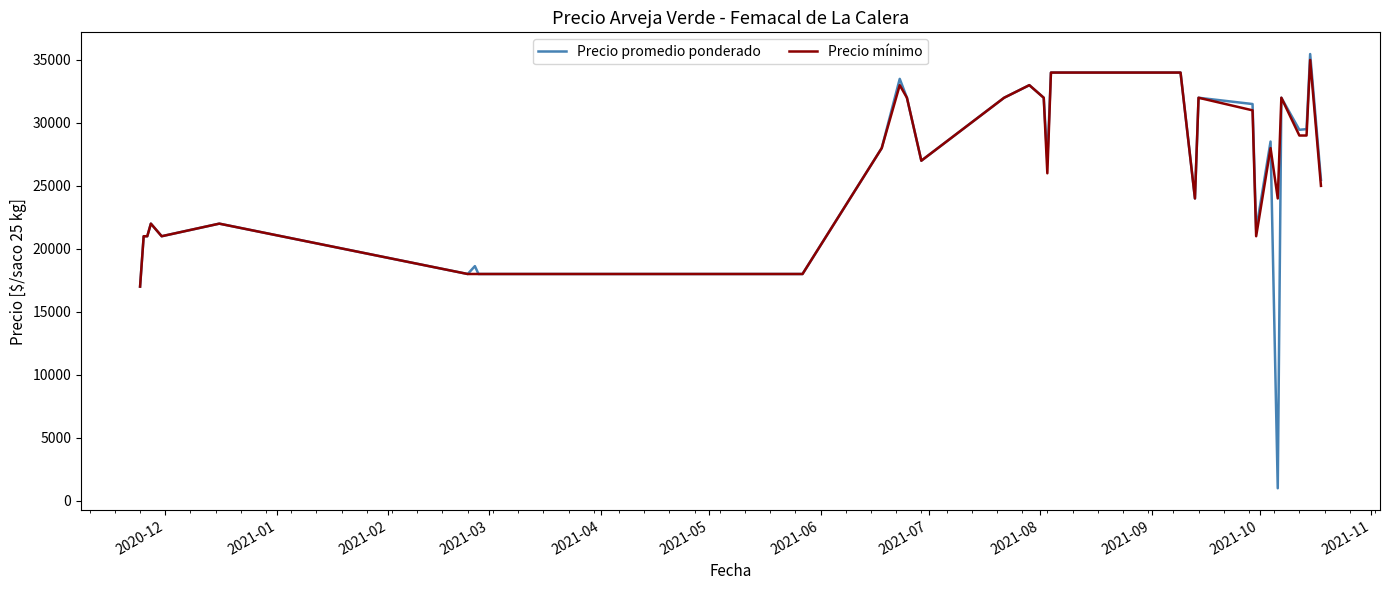

Which series has the widest spread of values?

Precio promedio ponderado